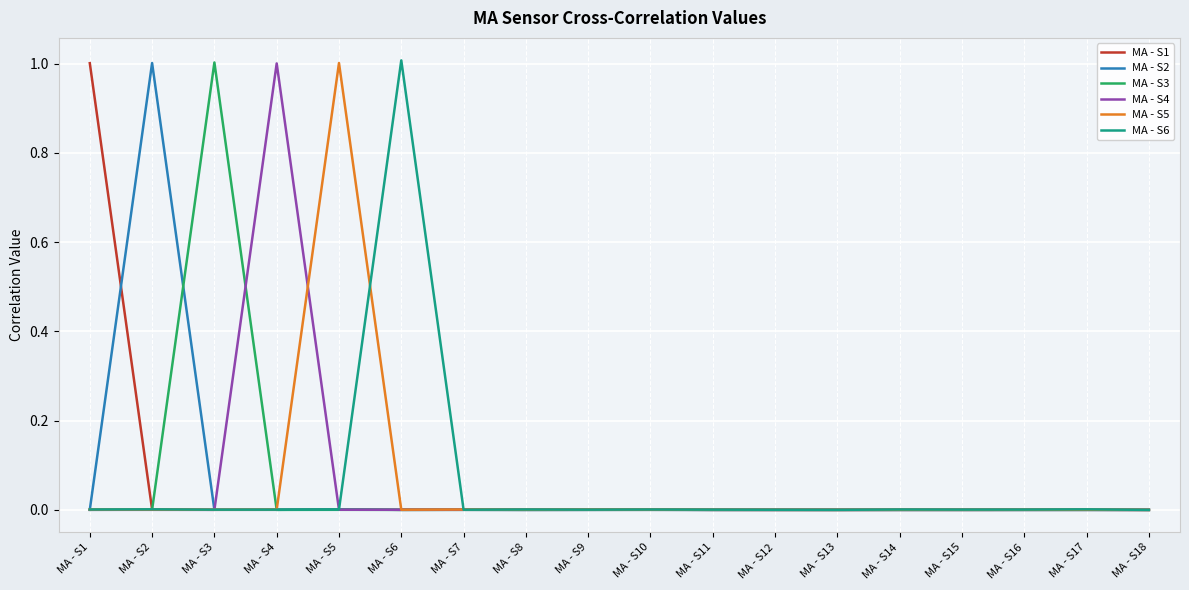

The value of MA - S1 at MA - S18 is 0.0. True or false?

True